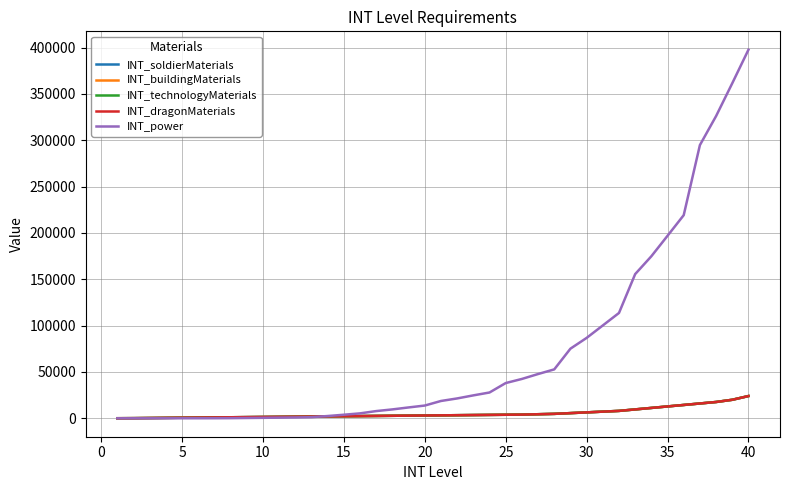

Does the chart display data point markers on the line(s)?

No